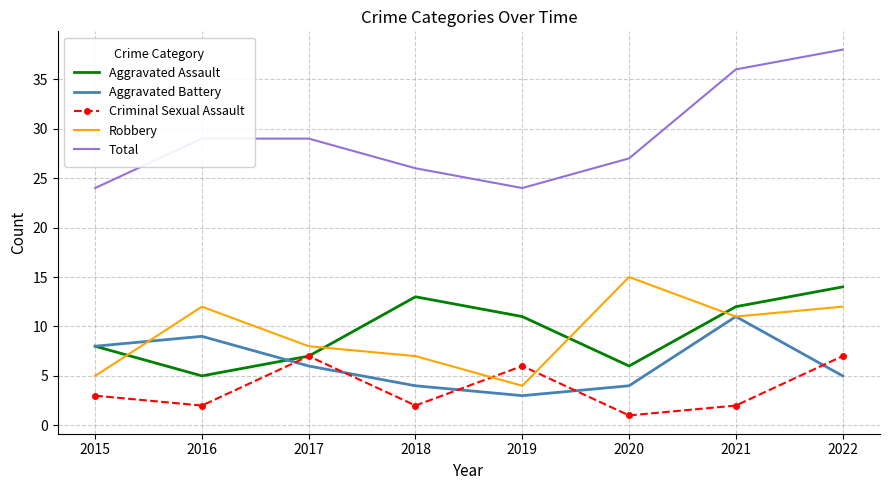

At which label is Robbery closest to 9?

2017